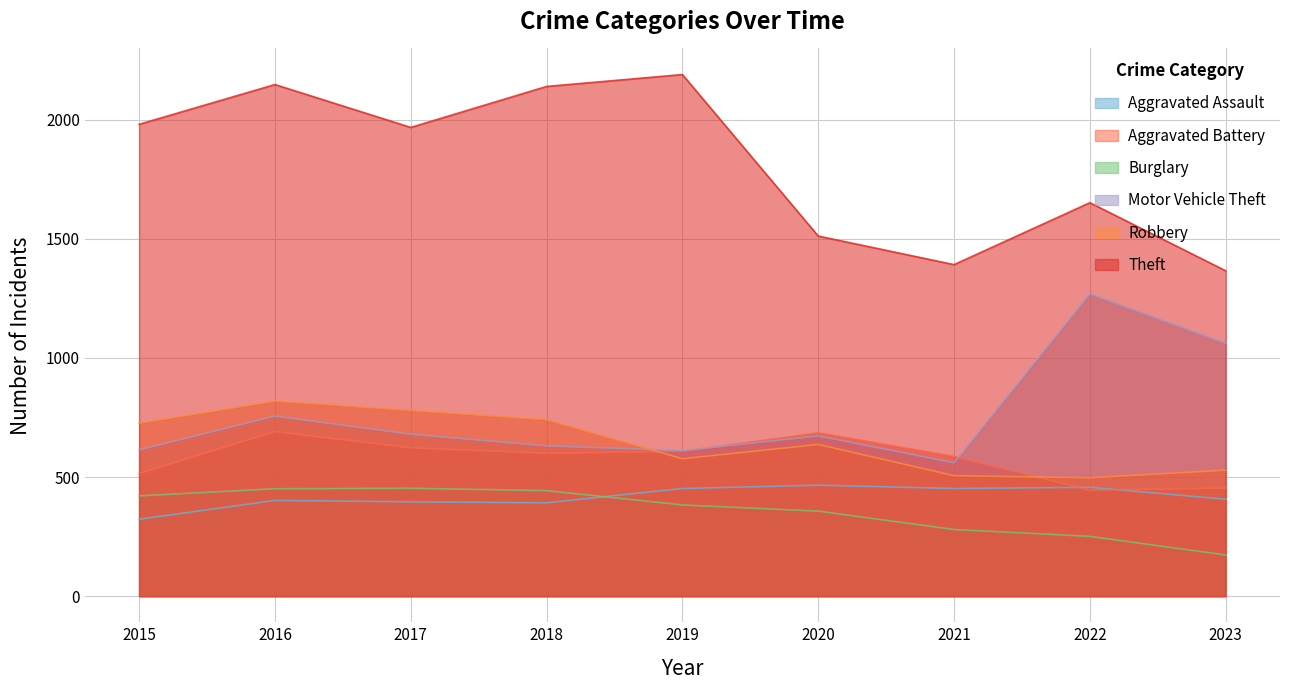

Which category has the highest value in the Robbery series?

2016